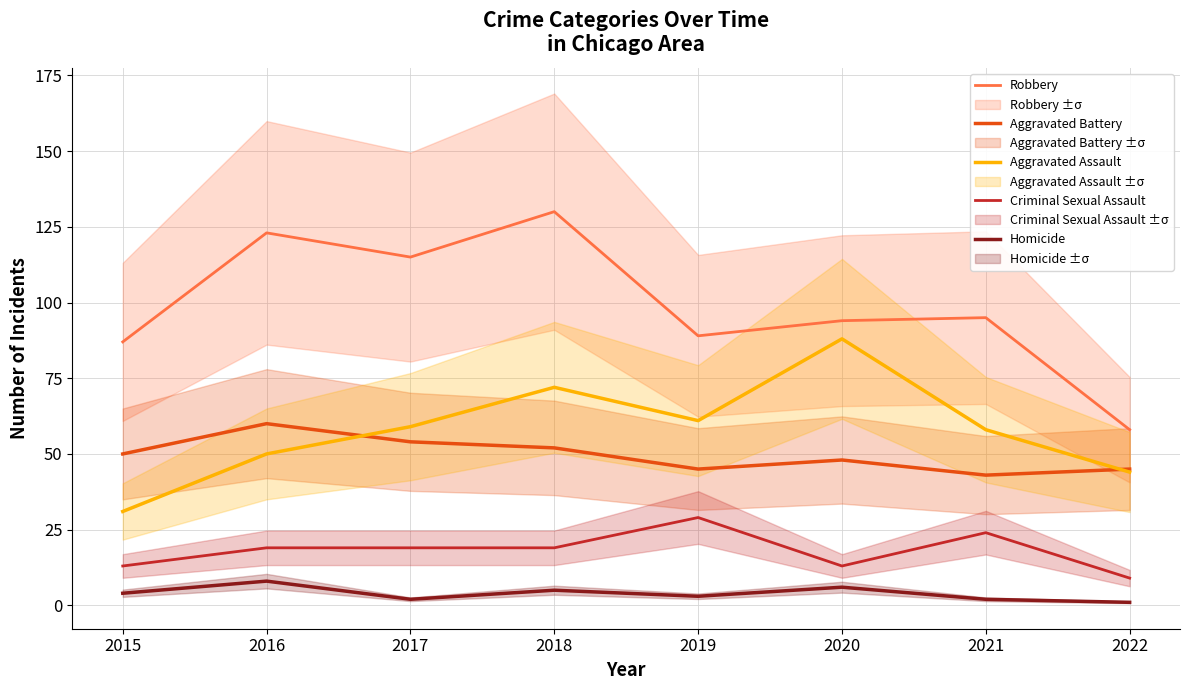

What is the sum of the Aggravated Assault values at 2015 and 2021?

89